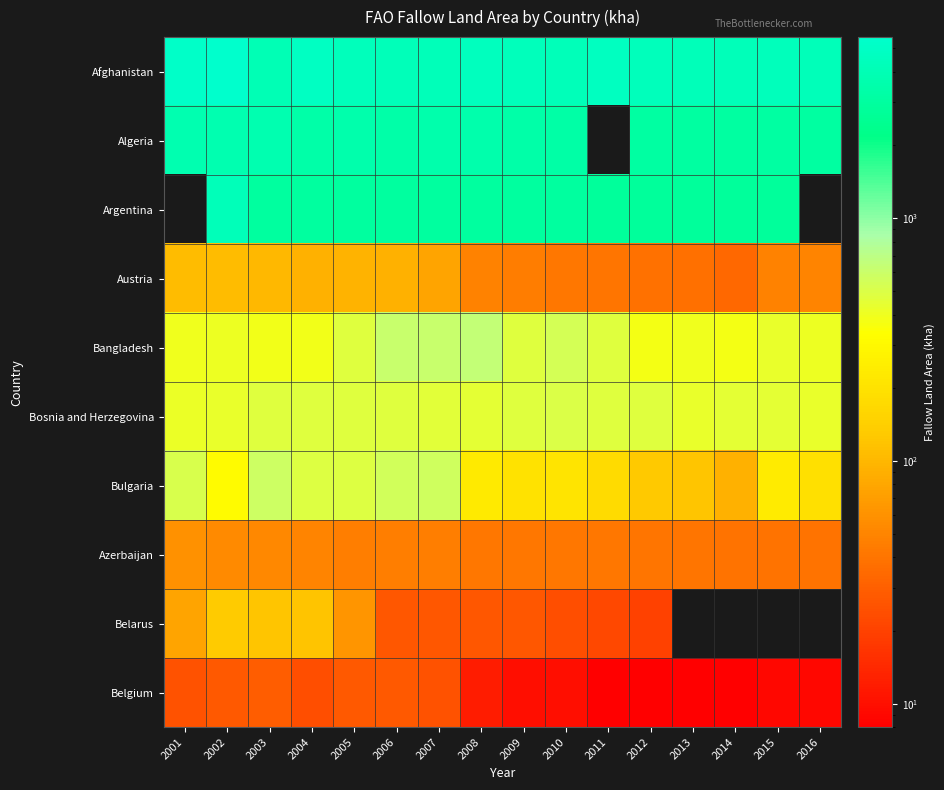

At 2008, list the series in order from smallest to largest.

Belgium, Belarus, Azerbaijan, Austria, Bulgaria, Bosnia and Herzegovina, Bangladesh, Argentina, Algeria, Afghanistan